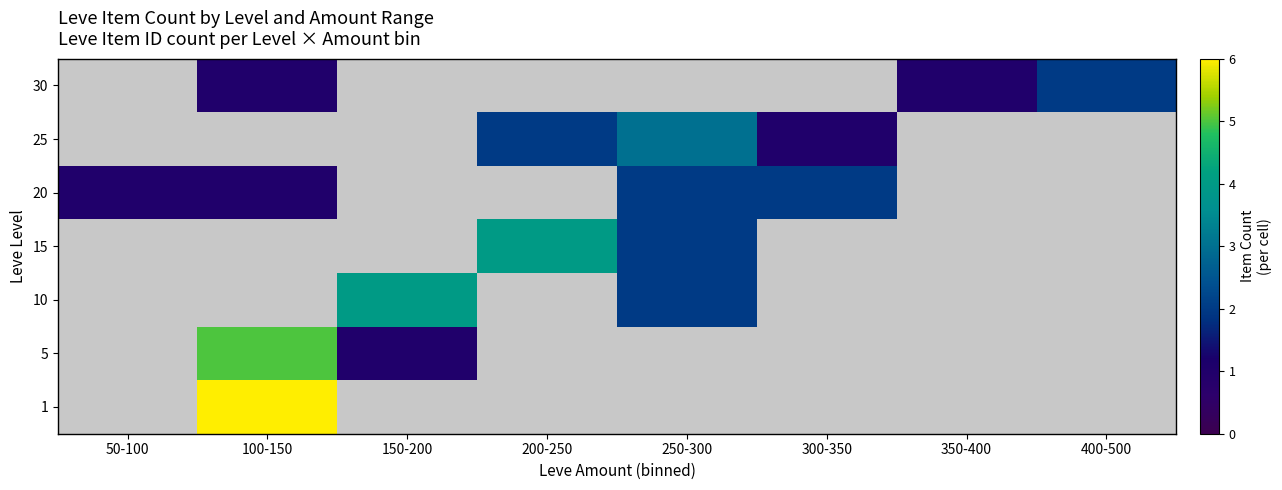

What is the approximate value of 10 at 150-200?

4.0